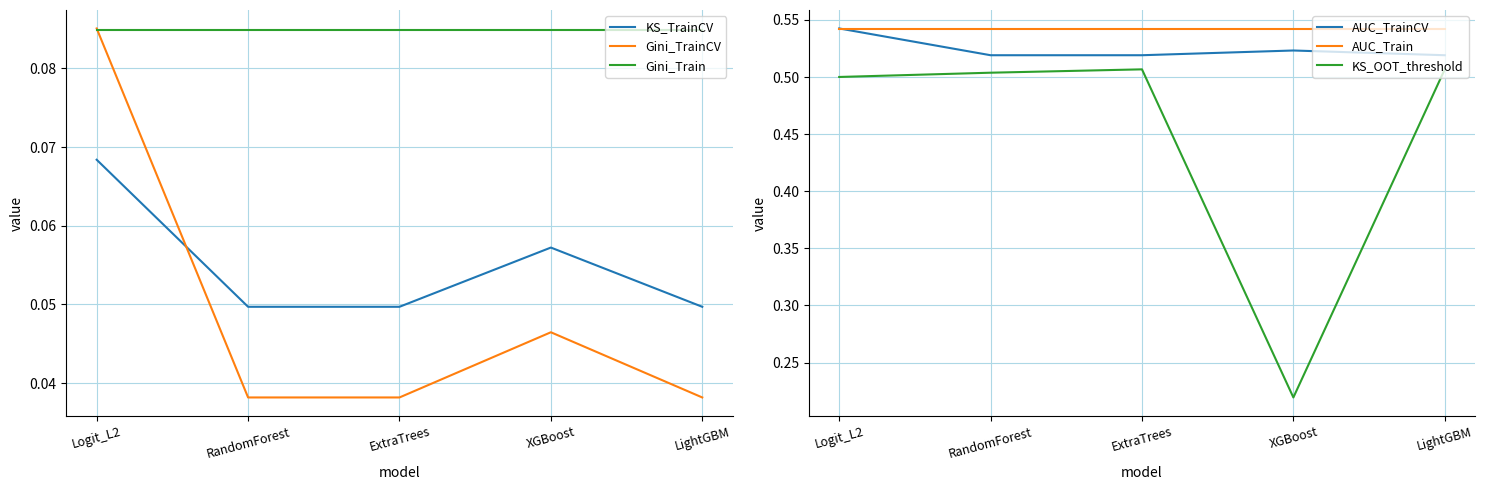

What is the maximum value for Gini_TrainCV?

0.1